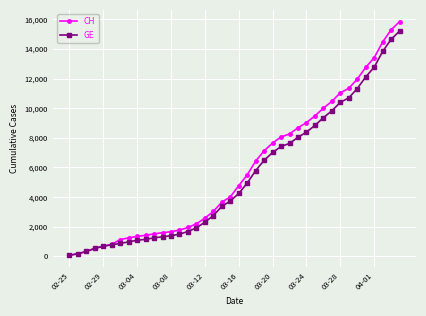

What is the maximum value shown in the chart?

15850